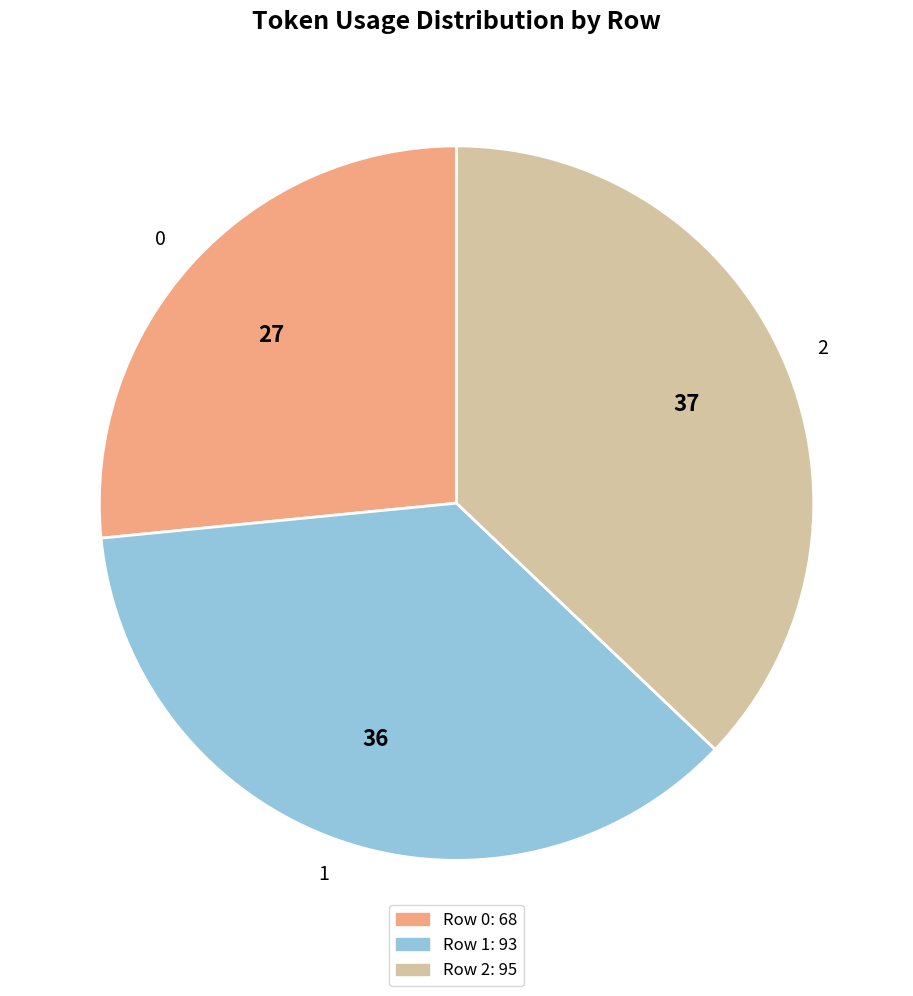

Approximately how many times larger is the value at 0 compared to 1?

0.7